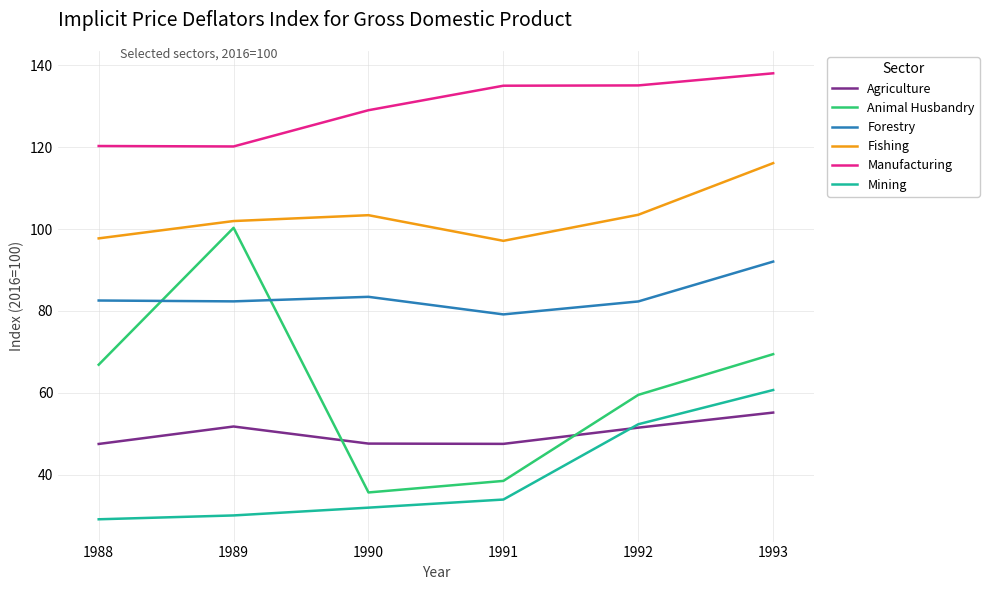

How many categories are shown in the chart?

6